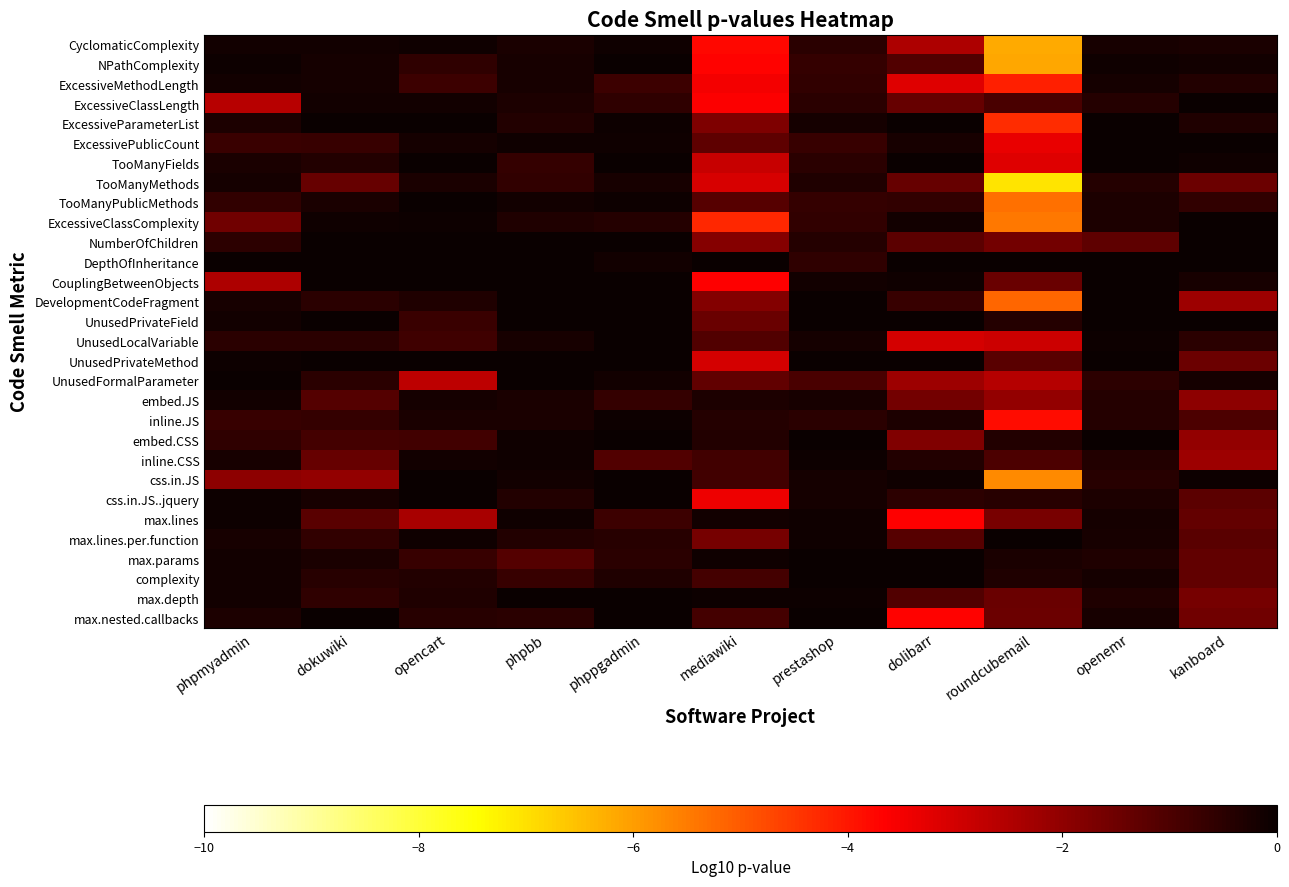

Reading right to left, list all the values displayed in this chart.

CyclomaticComplexity: kanboard=-0.2	openemr=-0.2	roundcubemail=-6.2	dolibarr=-2.4	prestashop=-0.5	mediawiki=-3.8	phppgadmin=-0.1	phpbb=-0.3	opencart=-0.1	dokuwiki=-0.1	phpmyadmin=-0.1
NPathComplexity: kanboard=-0.1	openemr=-0.1	roundcubemail=-6.1	dolibarr=-1.1	prestashop=-0.6	mediawiki=-3.7	phppgadmin=-0.0	phpbb=-0.2	opencart=-0.6	dokuwiki=-0.2	phpmyadmin=-0.1
ExcessiveMethodLength: kanboard=-0.4	openemr=-0.2	roundcubemail=-4.1	dolibarr=-3.2	prestashop=-0.6	mediawiki=-3.5	phppgadmin=-0.7	phpbb=-0.2	opencart=-0.8	dokuwiki=-0.2	phpmyadmin=-0.1
ExcessiveClassLength: kanboard=-0.0	openemr=-0.4	roundcubemail=-0.9	dolibarr=-1.4	prestashop=-0.5	mediawiki=-3.6	phppgadmin=-0.6	phpbb=-0.3	opencart=-0.1	dokuwiki=-0.1	phpmyadmin=-2.6
ExcessiveParameterList: kanboard=-0.3	openemr=0.0	roundcubemail=-4.3	dolibarr=0.0	prestashop=-0.2	mediawiki=-1.8	phppgadmin=-0.1	phpbb=-0.4	opencart=0.0	dokuwiki=0.0	phpmyadmin=-0.3
ExcessivePublicCount: kanboard=0.0	openemr=0.0	roundcubemail=-3.3	dolibarr=-0.2	prestashop=-0.7	mediawiki=-1.3	phppgadmin=-0.1	phpbb=-0.1	opencart=-0.2	dokuwiki=-0.7	phpmyadmin=-0.7
TooManyFields: kanboard=-0.1	openemr=0.0	roundcubemail=-3.2	dolibarr=-0.0	prestashop=-0.5	mediawiki=-2.8	phppgadmin=0.0	phpbb=-0.7	opencart=0.0	dokuwiki=-0.4	phpmyadmin=-0.3
TooManyMethods: kanboard=-1.5	openemr=-0.4	roundcubemail=-7.0	dolibarr=-1.4	prestashop=-0.3	mediawiki=-3.1	phppgadmin=-0.2	phpbb=-0.6	opencart=-0.3	dokuwiki=-1.4	phpmyadmin=-0.2
TooManyPublicMethods: kanboard=-0.6	openemr=-0.3	roundcubemail=-5.3	dolibarr=-0.6	prestashop=-0.6	mediawiki=-1.1	phppgadmin=-0.0	phpbb=-0.2	opencart=-0.0	dokuwiki=-0.3	phpmyadmin=-0.6
ExcessiveClassComplexity: kanboard=-0.0	openemr=-0.3	roundcubemail=-5.5	dolibarr=-0.1	prestashop=-0.6	mediawiki=-4.2	phppgadmin=-0.4	phpbb=-0.3	opencart=-0.1	dokuwiki=-0.1	phpmyadmin=-1.5
NumberOfChildren: kanboard=-0.0	openemr=-1.3	roundcubemail=-1.6	dolibarr=-1.2	prestashop=-0.4	mediawiki=-1.8	phppgadmin=0.0	phpbb=0.0	opencart=0.0	dokuwiki=0.0	phpmyadmin=-0.5
DepthOfInheritance: kanboard=0.0	openemr=0.0	roundcubemail=0.0	dolibarr=0.0	prestashop=-0.6	mediawiki=0.0	phppgadmin=-0.1	phpbb=0.0	opencart=0.0	dokuwiki=0.0	phpmyadmin=0.0
CouplingBetweenObjects: kanboard=-0.2	openemr=0.0	roundcubemail=-1.4	dolibarr=-0.1	prestashop=-0.1	mediawiki=-3.6	phppgadmin=0.0	phpbb=-0.0	opencart=0.0	dokuwiki=0.0	phpmyadmin=-2.4
DevelopmentCodeFragment: kanboard=-2.2	openemr=0.0	roundcubemail=-5.2	dolibarr=-0.7	prestashop=-0.0	mediawiki=-1.8	phppgadmin=0.0	phpbb=-0.0	opencart=-0.3	dokuwiki=-0.5	phpmyadmin=-0.2
UnusedPrivateField: kanboard=0.0	openemr=0.0	roundcubemail=-0.4	dolibarr=0.0	prestashop=-0.0	mediawiki=-1.4	phppgadmin=0.0	phpbb=0.0	opencart=-0.7	dokuwiki=0.0	phpmyadmin=-0.2
UnusedLocalVariable: kanboard=-0.5	openemr=-0.0	roundcubemail=-2.9	dolibarr=-3.0	prestashop=-0.2	mediawiki=-1.1	phppgadmin=-0.0	phpbb=-0.2	opencart=-0.8	dokuwiki=-0.5	phpmyadmin=-0.5
UnusedPrivateMethod: kanboard=-1.5	openemr=0.0	roundcubemail=-1.2	dolibarr=-0.0	prestashop=-0.0	mediawiki=-3.0	phppgadmin=0.0	phpbb=0.0	opencart=0.0	dokuwiki=0.0	phpmyadmin=-0.0
UnusedFormalParameter: kanboard=-0.2	openemr=-0.5	roundcubemail=-2.6	dolibarr=-2.2	prestashop=-1.0	mediawiki=-1.3	phppgadmin=-0.1	phpbb=-0.0	opencart=-2.7	dokuwiki=-0.5	phpmyadmin=-0.0
embed.JS: kanboard=-2.0	openemr=-0.4	roundcubemail=-2.0	dolibarr=-1.6	prestashop=-0.2	mediawiki=-0.3	phppgadmin=-0.6	phpbb=-0.2	opencart=-0.2	dokuwiki=-1.1	phpmyadmin=-0.1
inline.JS: kanboard=-1.0	openemr=-0.4	roundcubemail=-3.8	dolibarr=-0.3	prestashop=-0.5	mediawiki=-0.4	phppgadmin=-0.1	phpbb=-0.2	opencart=-0.2	dokuwiki=-0.6	phpmyadmin=-0.7
embed.CSS: kanboard=-2.1	openemr=0.0	roundcubemail=-0.4	dolibarr=-1.8	prestashop=-0.0	mediawiki=-0.4	phppgadmin=0.0	phpbb=-0.1	opencart=-0.9	dokuwiki=-0.9	phpmyadmin=-0.6
inline.CSS: kanboard=-2.2	openemr=-0.4	roundcubemail=-1.0	dolibarr=-0.4	prestashop=-0.1	mediawiki=-0.8	phppgadmin=-1.1	phpbb=-0.1	opencart=-0.1	dokuwiki=-1.4	phpmyadmin=-0.2
css.in.JS: kanboard=-0.1	openemr=-0.4	roundcubemail=-5.7	dolibarr=-0.1	prestashop=-0.2	mediawiki=-0.9	phppgadmin=-0.0	phpbb=-0.1	opencart=-0.0	dokuwiki=-2.1	phpmyadmin=-2.0
css.in.JS..jquery: kanboard=-1.2	openemr=-0.3	roundcubemail=-0.4	dolibarr=-0.5	prestashop=-0.2	mediawiki=-3.4	phppgadmin=0.0	phpbb=-0.4	opencart=-0.0	dokuwiki=-0.2	phpmyadmin=-0.0
max.lines: kanboard=-1.4	openemr=-0.2	roundcubemail=-1.6	dolibarr=-3.6	prestashop=-0.1	mediawiki=-0.1	phppgadmin=-0.7	phpbb=-0.1	opencart=-2.4	dokuwiki=-1.2	phpmyadmin=-0.1
max.lines.per.function: kanboard=-1.2	openemr=-0.2	roundcubemail=-0.0	dolibarr=-1.2	prestashop=-0.1	mediawiki=-1.6	phppgadmin=-0.5	phpbb=-0.4	opencart=-0.1	dokuwiki=-0.6	phpmyadmin=-0.2
max.params: kanboard=-1.3	openemr=-0.3	roundcubemail=-0.2	dolibarr=-0.0	prestashop=-0.0	mediawiki=-0.1	phppgadmin=-0.5	phpbb=-1.1	opencart=-0.7	dokuwiki=-0.3	phpmyadmin=-0.1
complexity: kanboard=-1.3	openemr=-0.2	roundcubemail=-0.3	dolibarr=-0.0	prestashop=-0.0	mediawiki=-0.9	phppgadmin=-0.3	phpbb=-0.7	opencart=-0.4	dokuwiki=-0.5	phpmyadmin=-0.1
max.depth: kanboard=-1.6	openemr=-0.3	roundcubemail=-1.4	dolibarr=-1.1	prestashop=-0.1	mediawiki=-0.1	phppgadmin=0.0	phpbb=0.0	opencart=-0.3	dokuwiki=-0.6	phpmyadmin=-0.1
max.nested.callbacks: kanboard=-1.5	openemr=-0.2	roundcubemail=-1.4	dolibarr=-3.7	prestashop=-0.0	mediawiki=-0.9	phppgadmin=0.0	phpbb=-0.5	opencart=-0.4	dokuwiki=0.0	phpmyadmin=-0.3